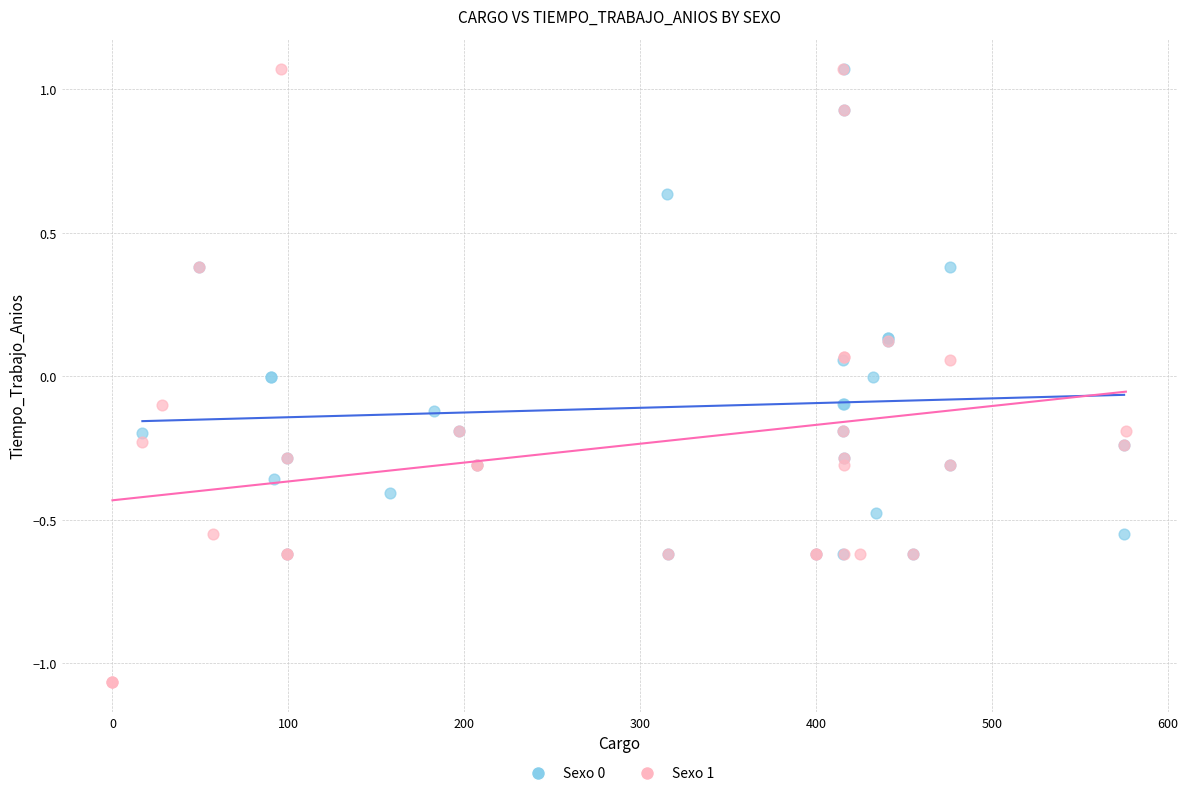

Which series reaches the minimum Y coordinate?

Sexo 1